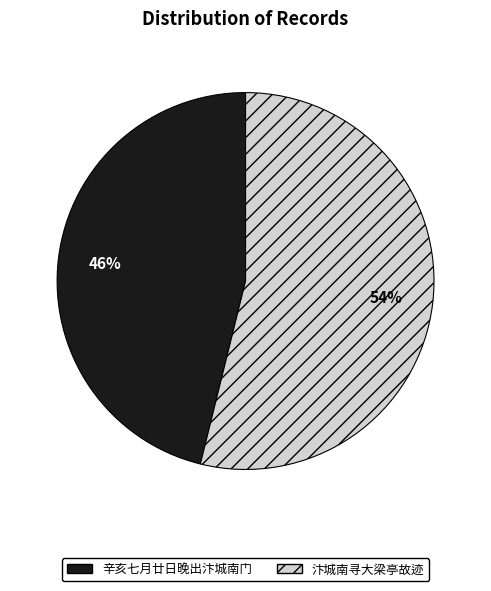

Do 辛亥七月廿日晚出汴城南门 and 汴城南寻大梁亭故迹 together represent more than half of the pie?

Yes